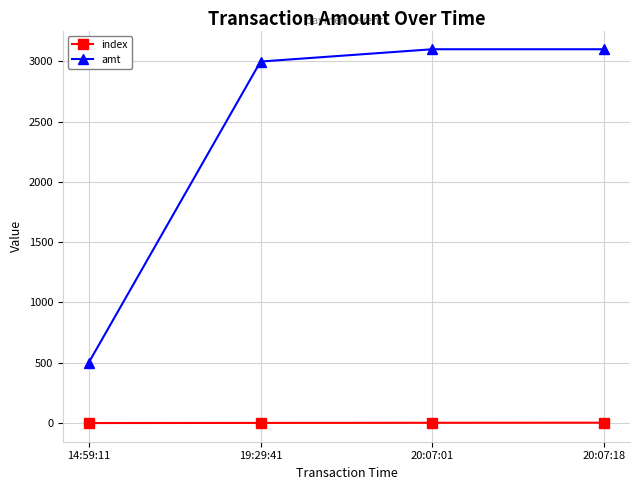

Does the chart display data point markers on the line(s)?

Yes